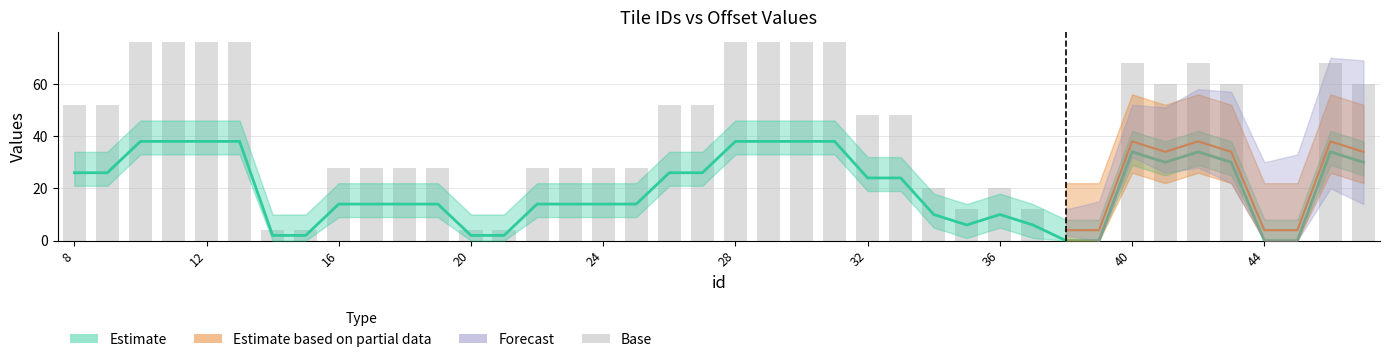

What is the value of the 30th bar from the left?

12